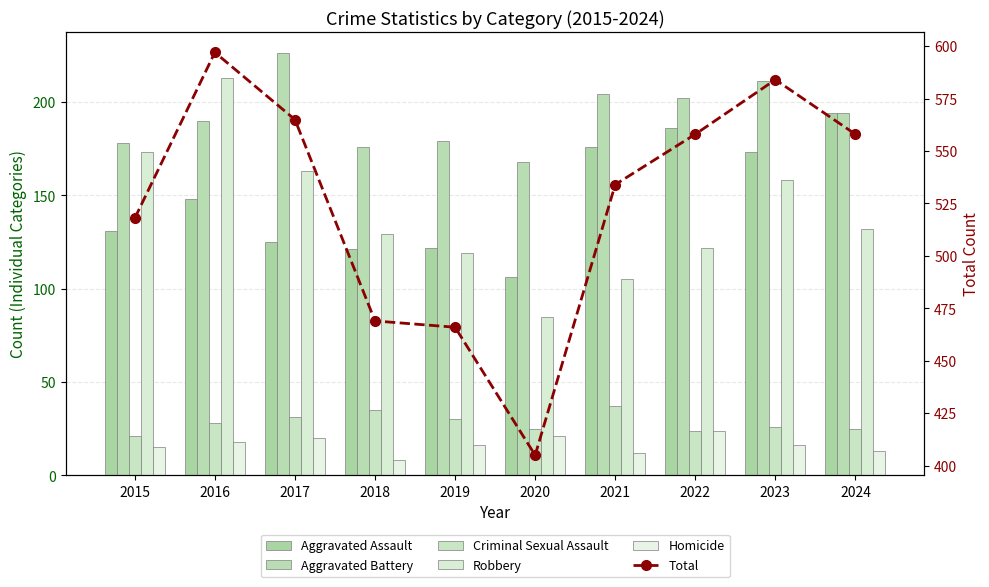

The Aggravated Assault series shows 148 at 2016. True or false?

True